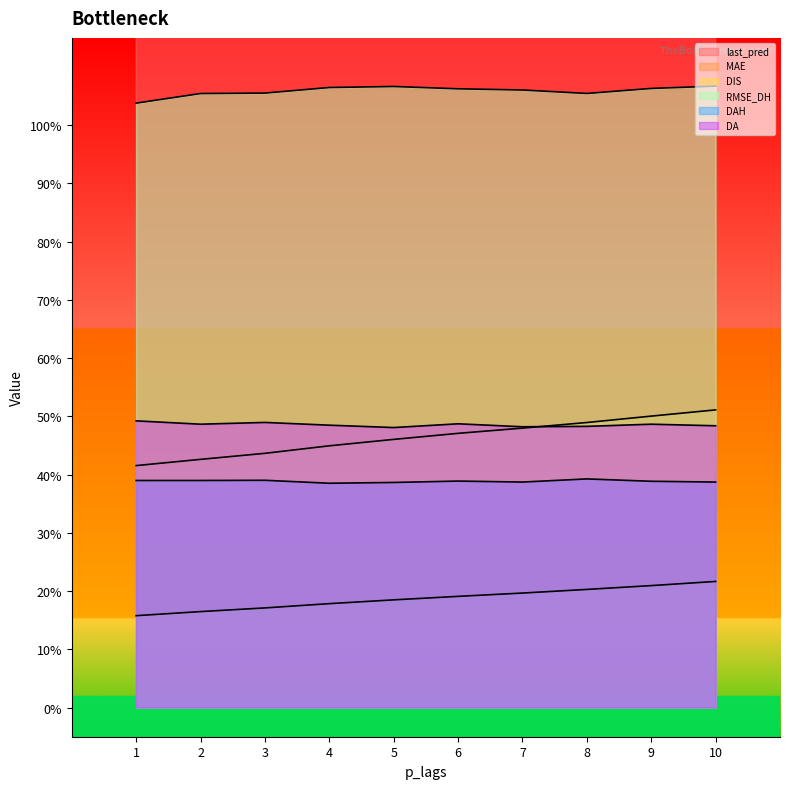

The value of MAE at 7 is 0.7. True or false?

False